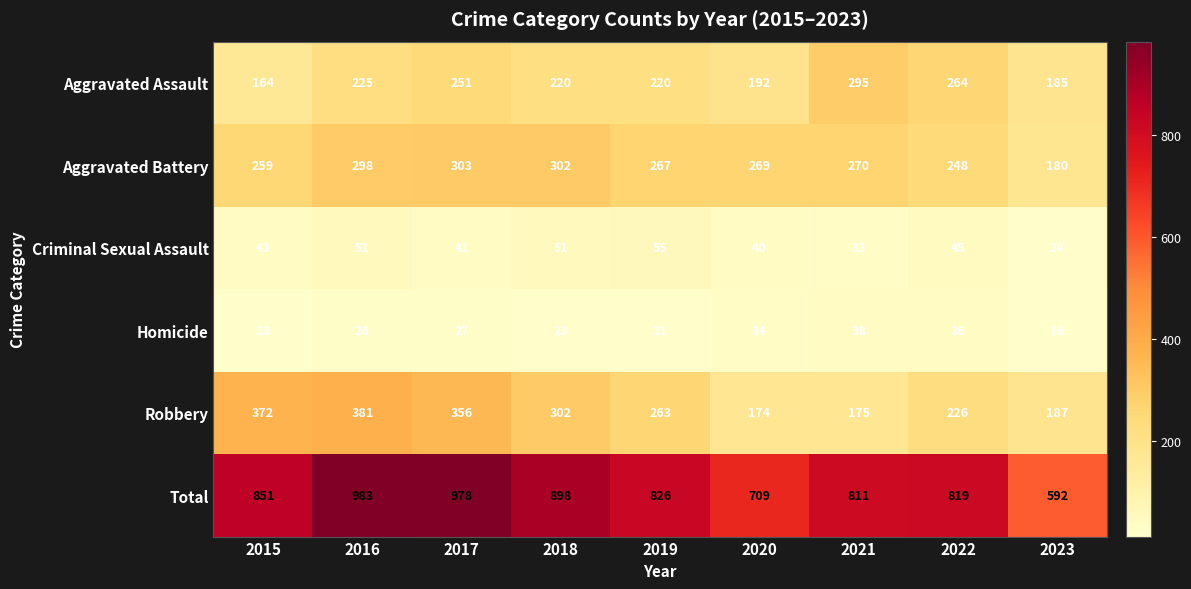

What is the difference between the highest and lowest values at 2019?

805